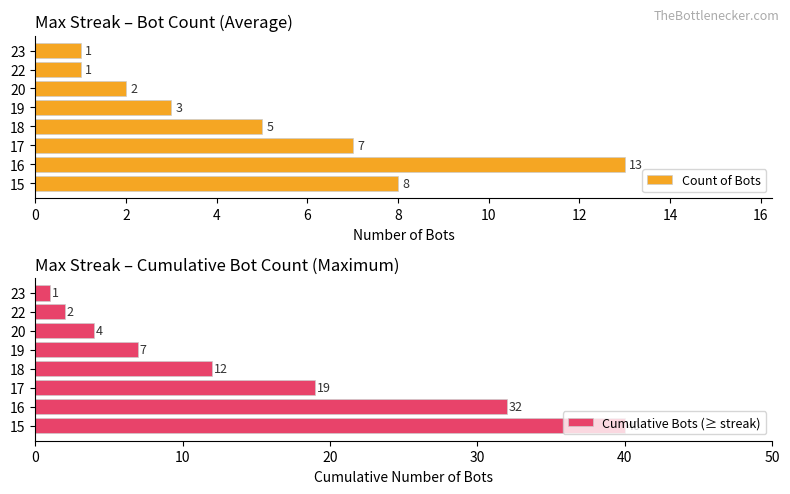

What is the sum of the Cumulative Bots (≥ streak) values at 16 and 23?

33